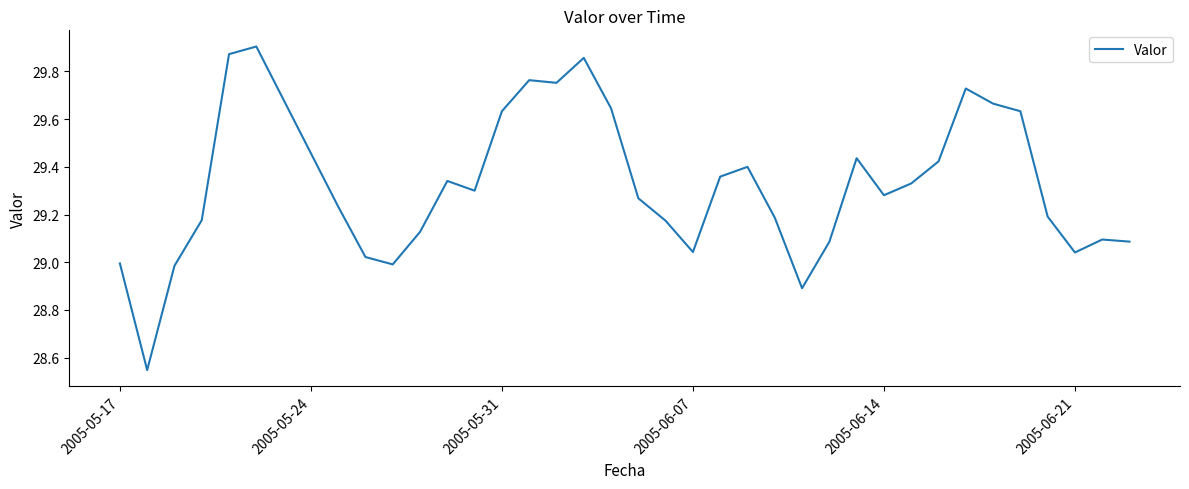

What is the difference between the maximum and minimum values?

1.4